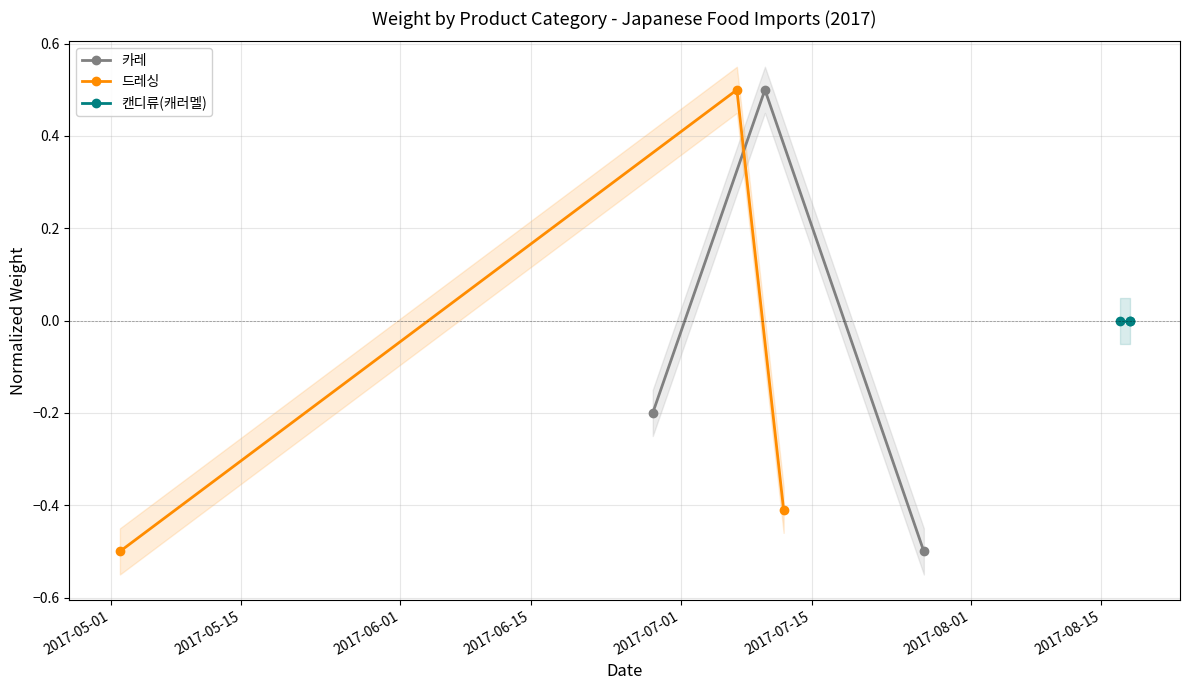

What is the value of the 카레 point at the 1st from the left?

-0.2